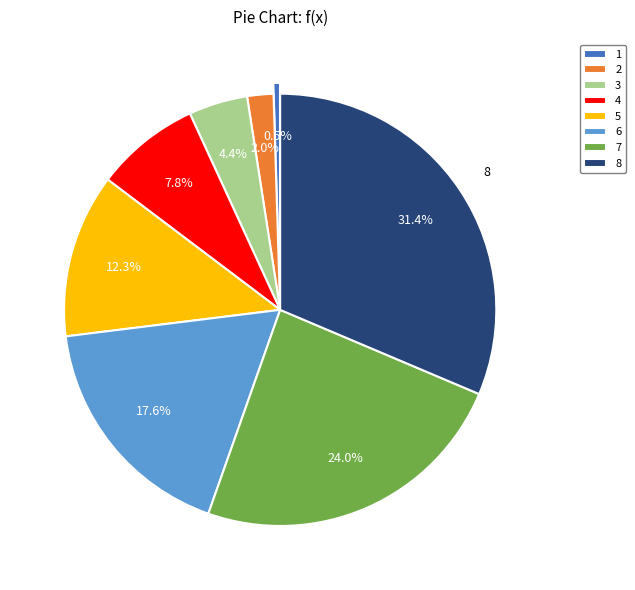

To the nearest percent, what is the average slice percentage?

12%